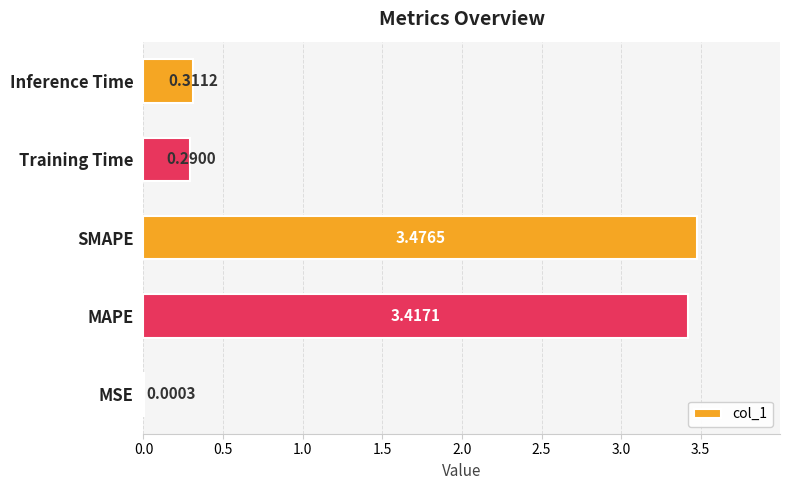

Where is the data nearest to the value 1?

Inference Time